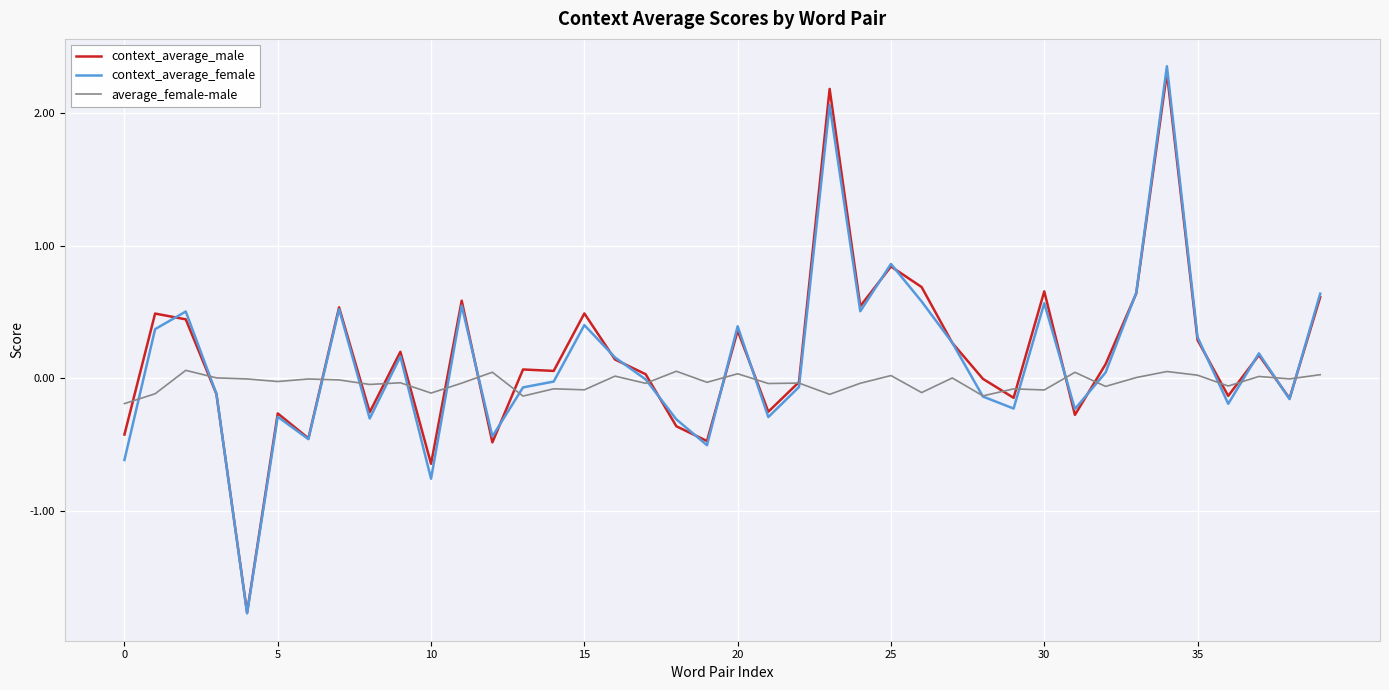

List the series in order of their peak value, lowest first.

average_female-male, context_average_male, context_average_female